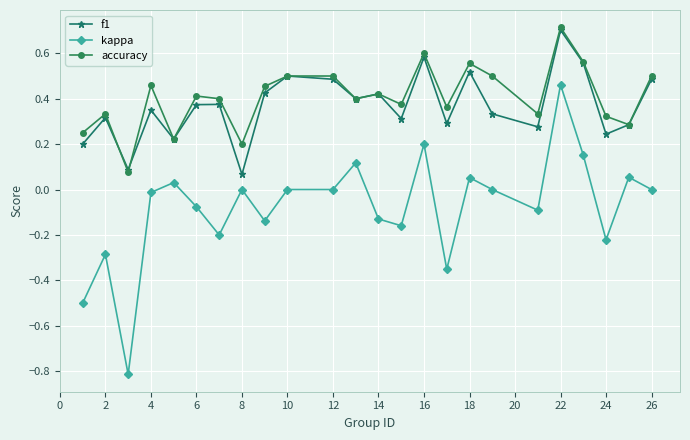

What is the maximum value shown in the chart?

0.7